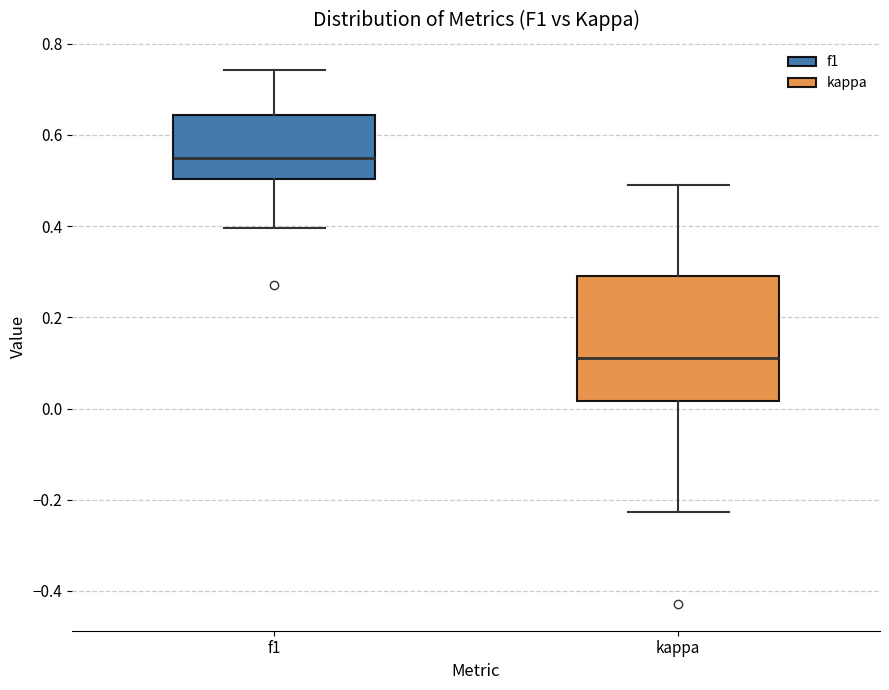

Which box has the lowest median line?

kappa